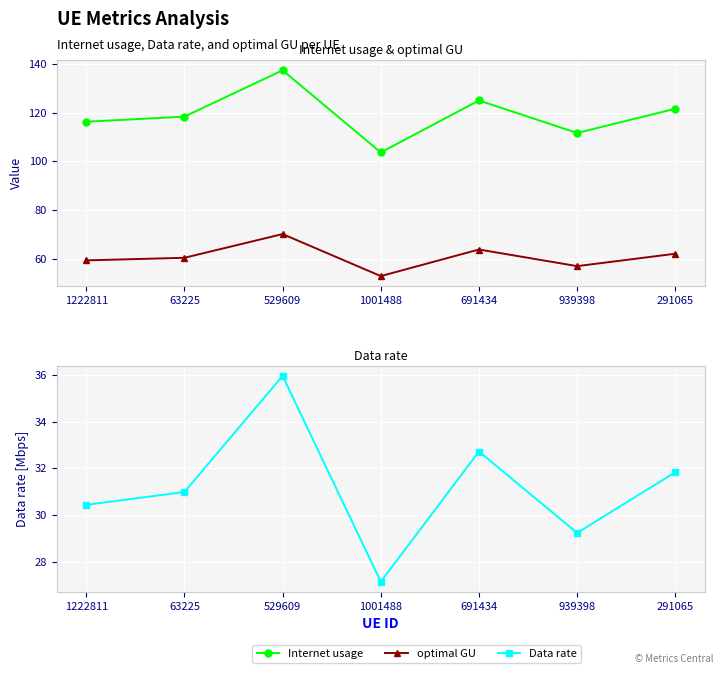

Which series has the widest spread of values?

Internet usage